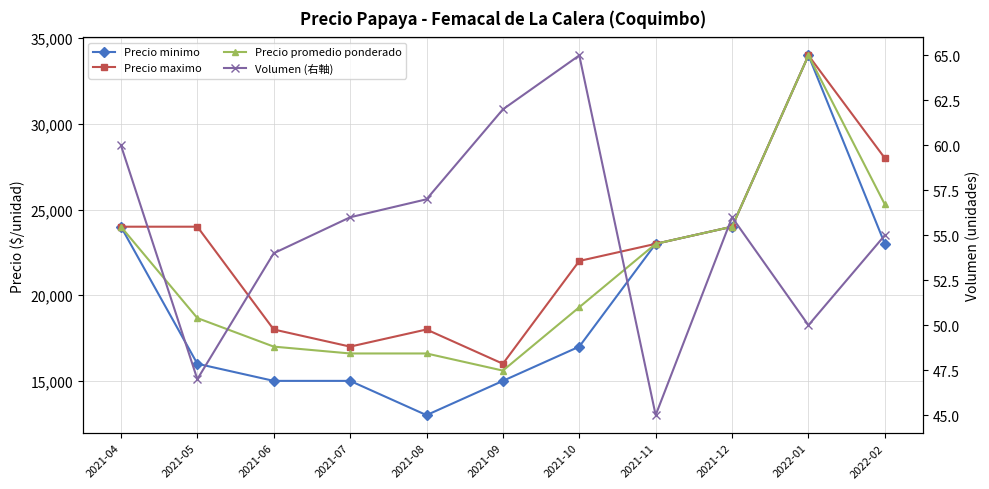

Where is the first local minimum for Precio maximo?

2021-07